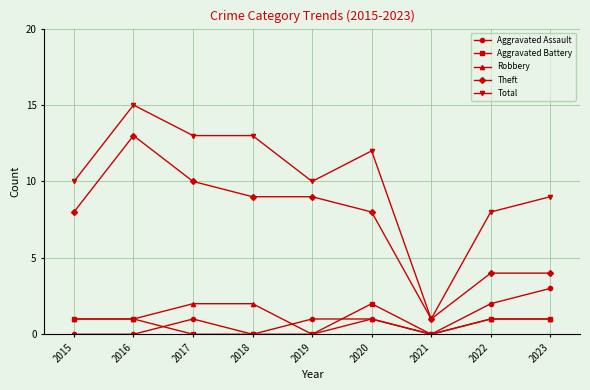

The value of Aggravated Battery at 2016 is 2. True or false?

False